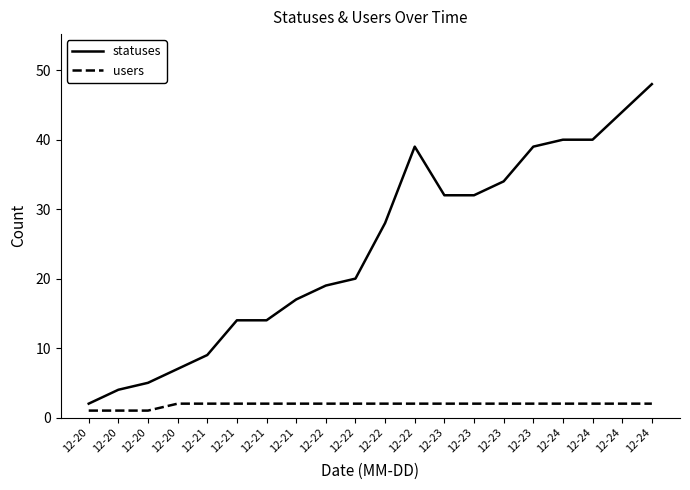

Is this an area chart (filled region under the line)?

No